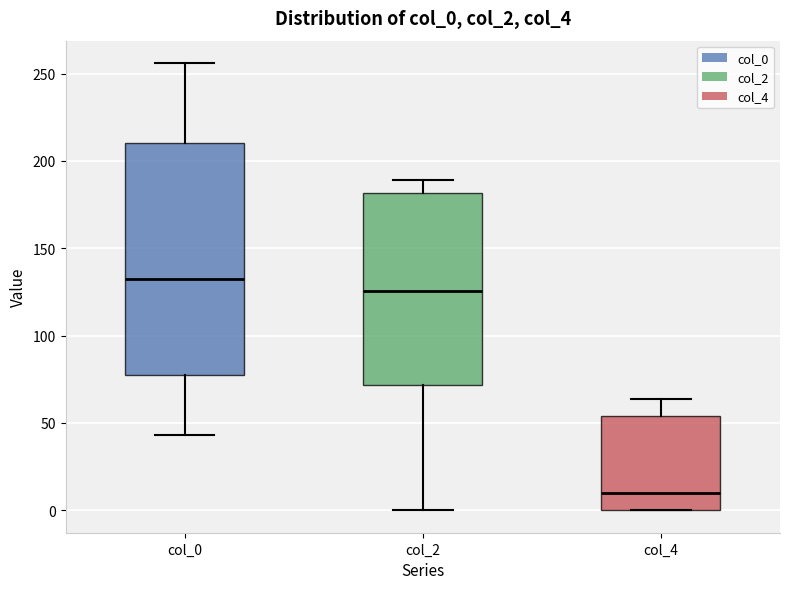

Which box is the tallest, from its lower edge to its upper edge?

col_0